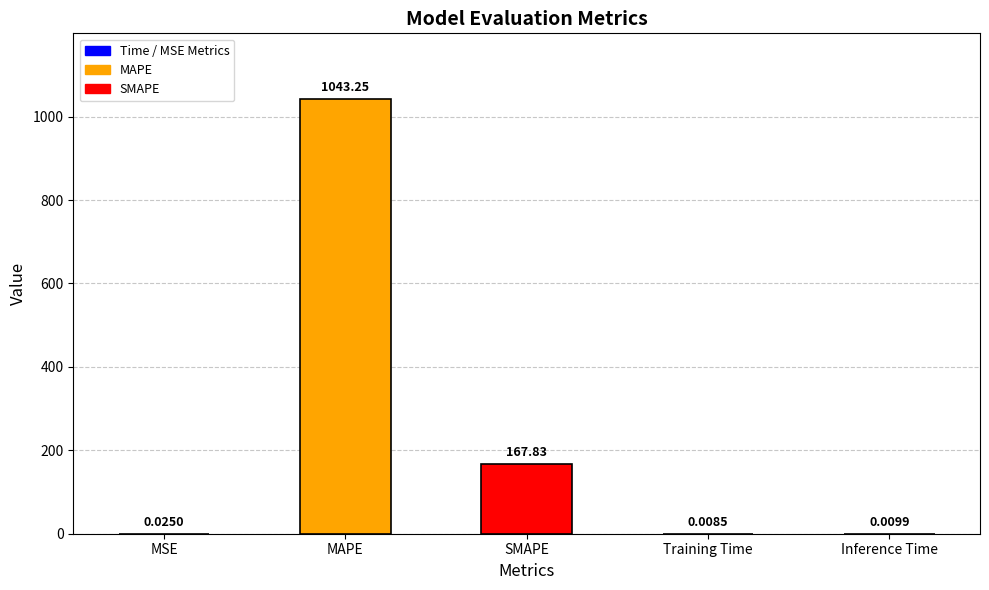

What is the average value?

242.2